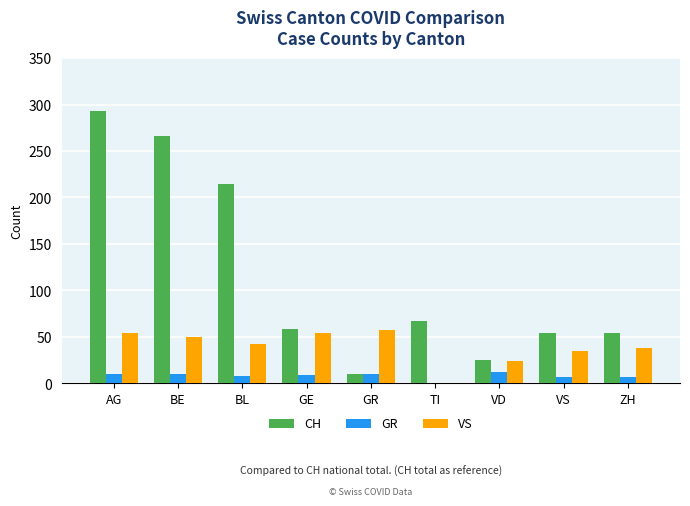

The value of VS at BL is 42. True or false?

True